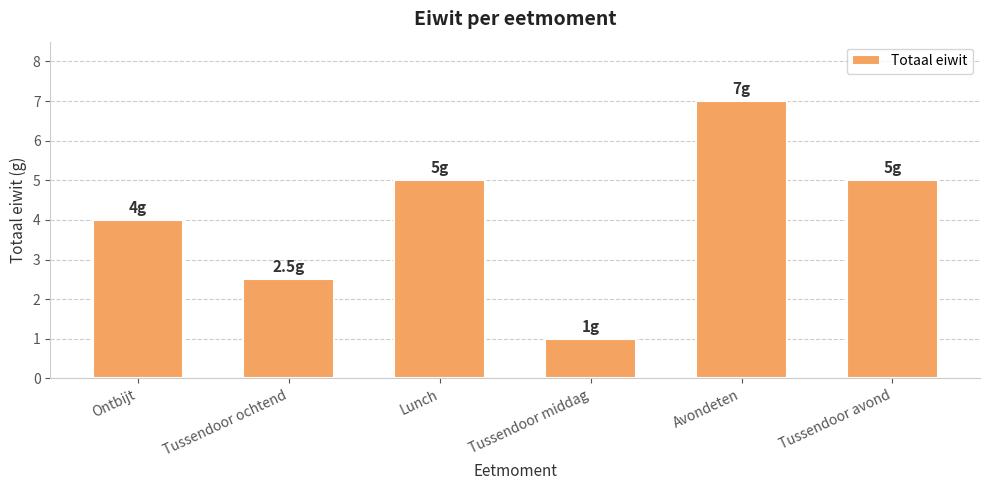

Does the chart contain any negative values?

No